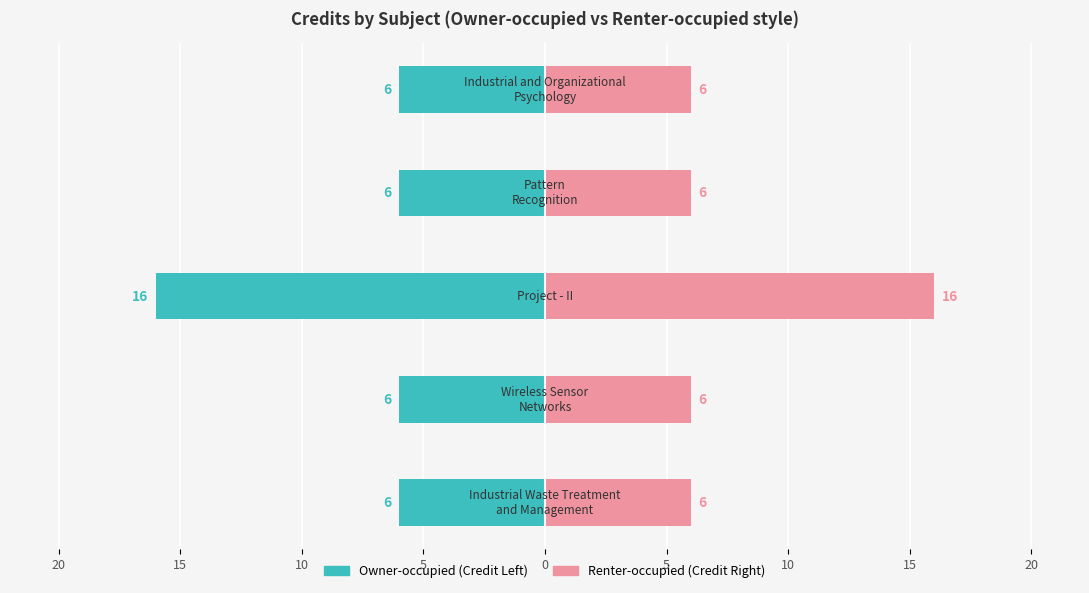

What is the average value of the Credit (Left) series?

8